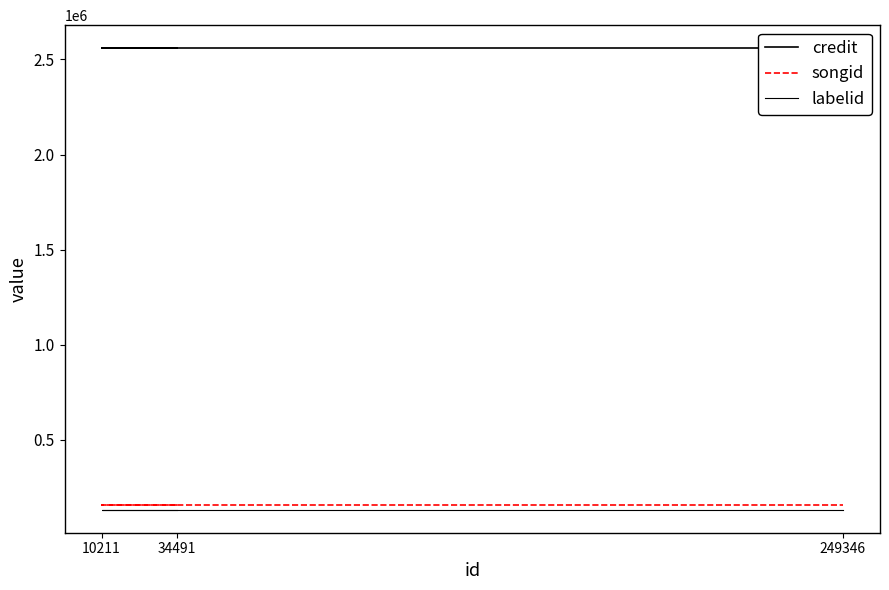

True or false: songid has a value of 158071 at 34491.

True